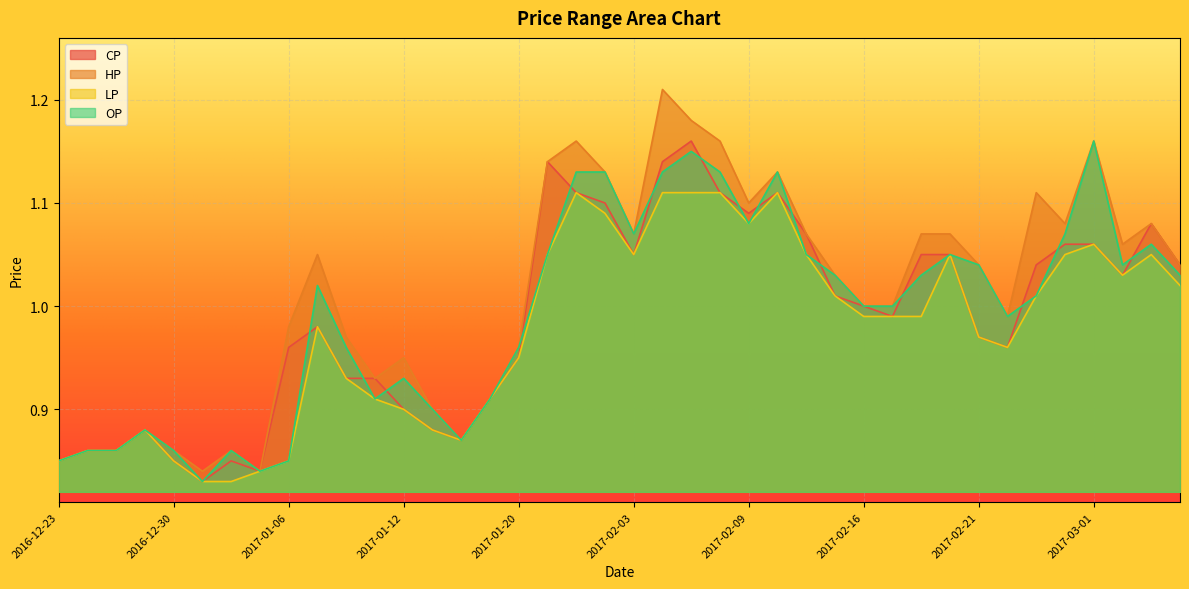

What position from the left is 2017-02-18?

31